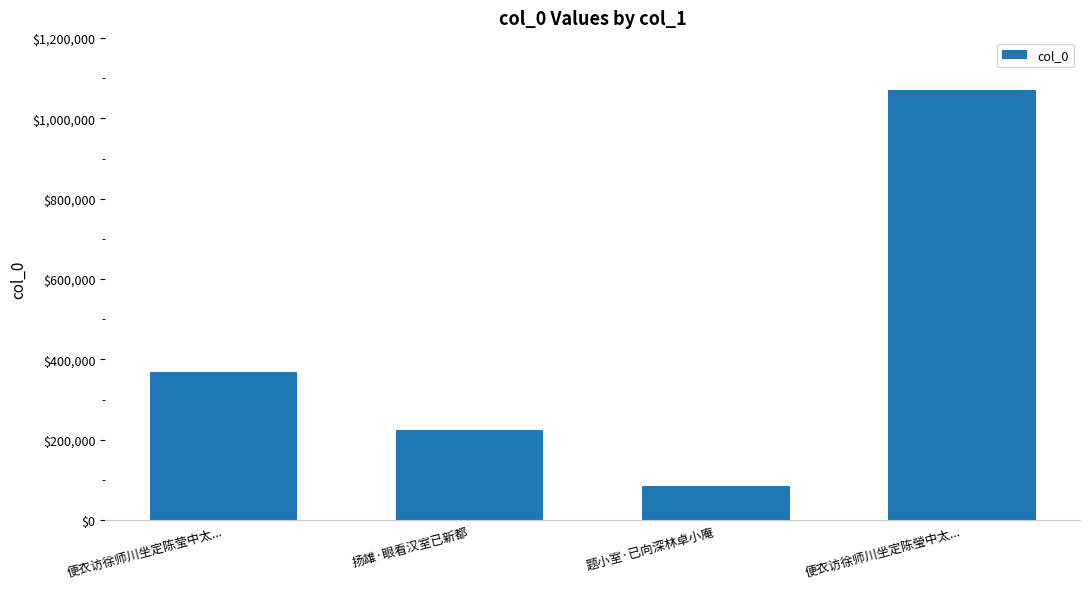

What is the label of the 2nd bar from the left?

扬雄·眼看汉室已新都